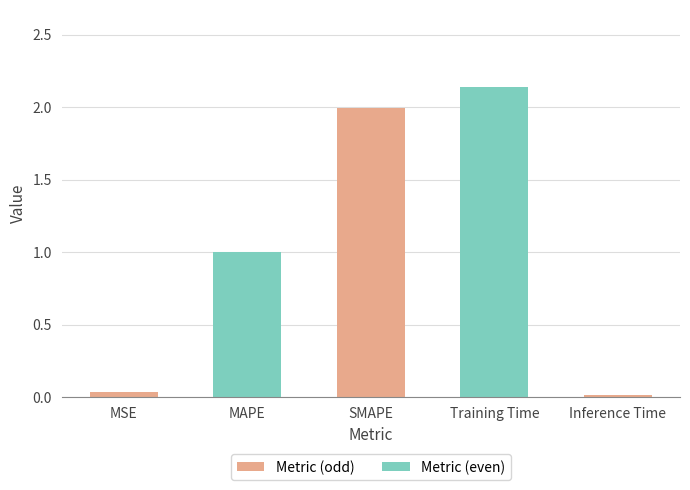

List the labels in order of value, largest first.

Training Time, SMAPE, MAPE, MSE, Inference Time